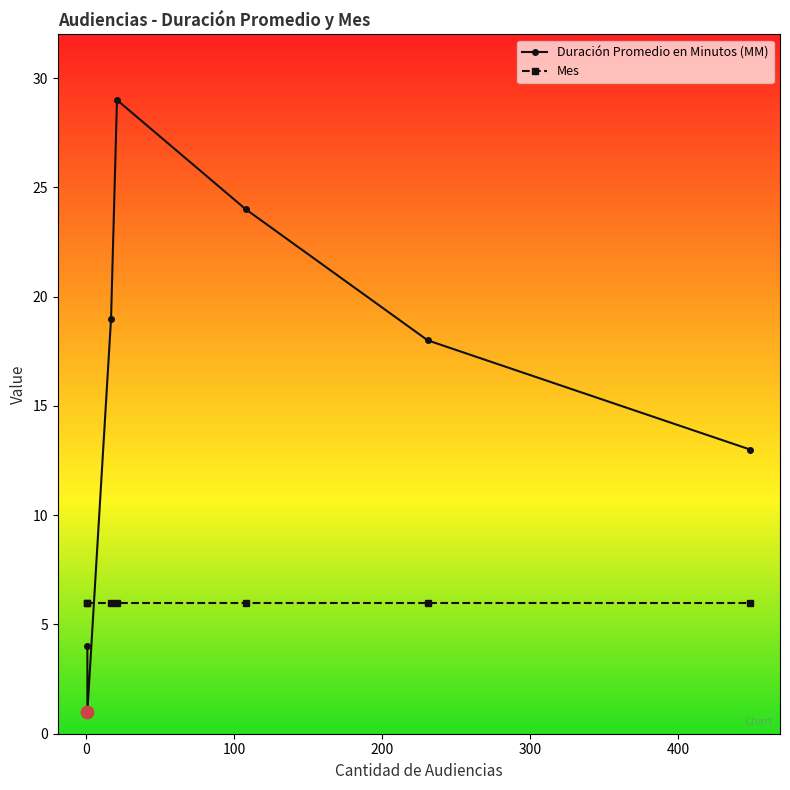

Which series has the largest Y range (max minus min)?

Duración Promedio en Minutos (MM)